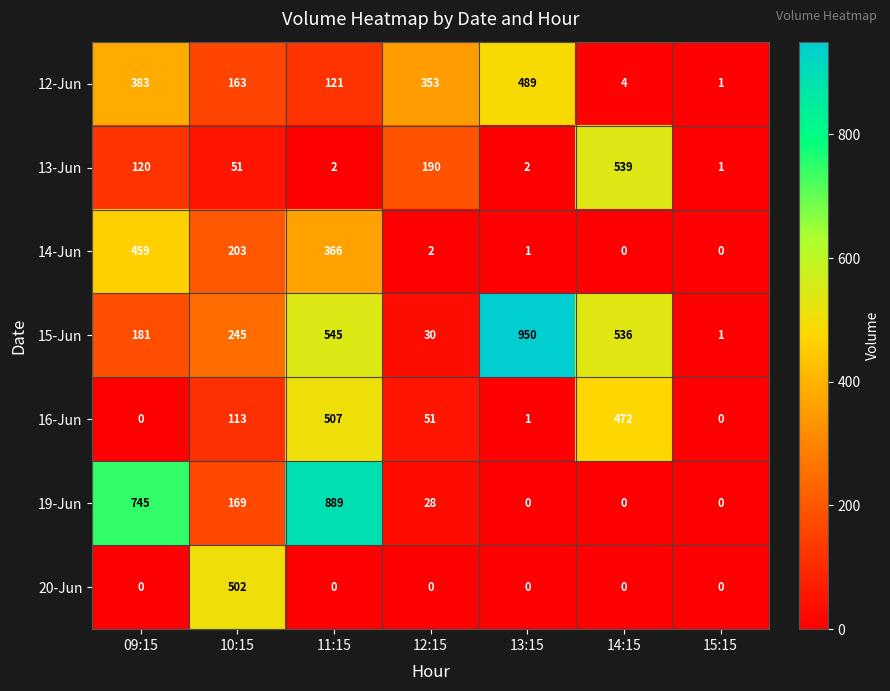

True or false: 15-Jun has a value of 211 at 11:15.

False